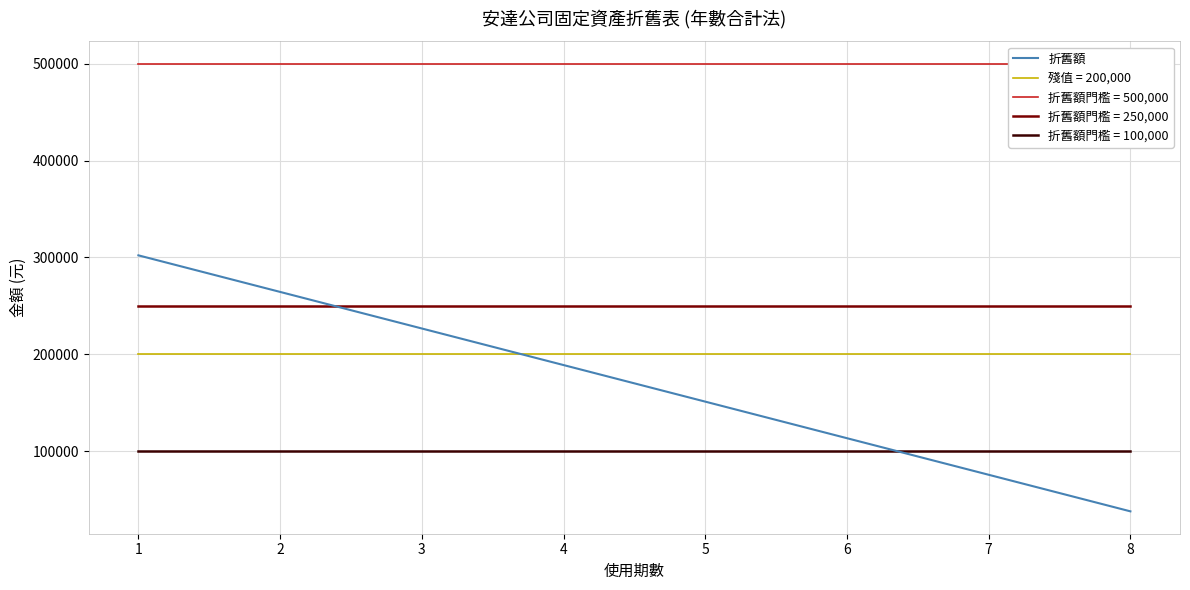

List the labels in order of value, smallest first.

8, 7, 6, 5, 4, 3, 2, 1